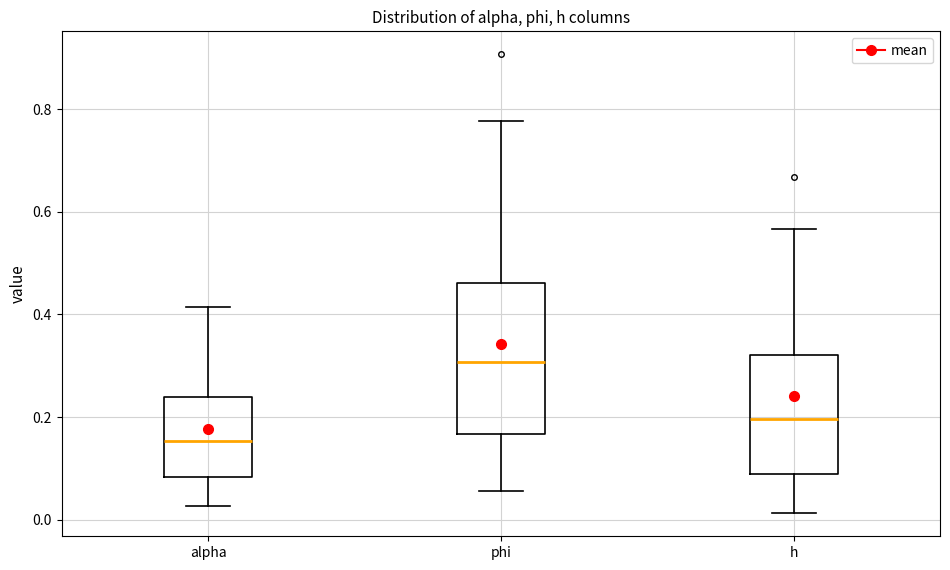

Which box's median line is the highest?

phi